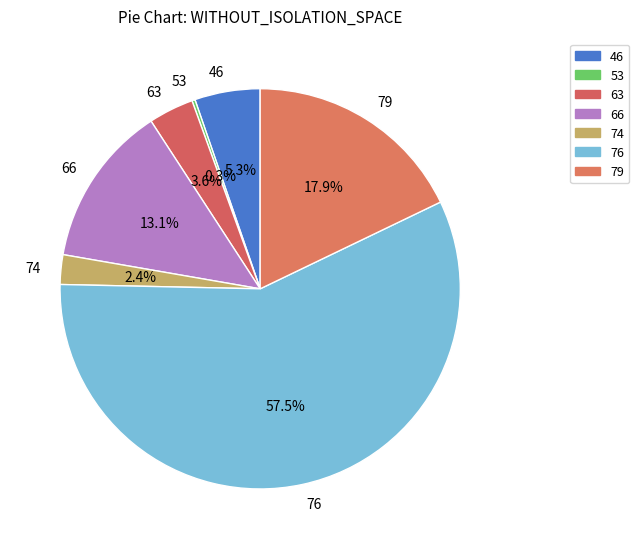

Is it true that 74 is 8% of the pie?

False